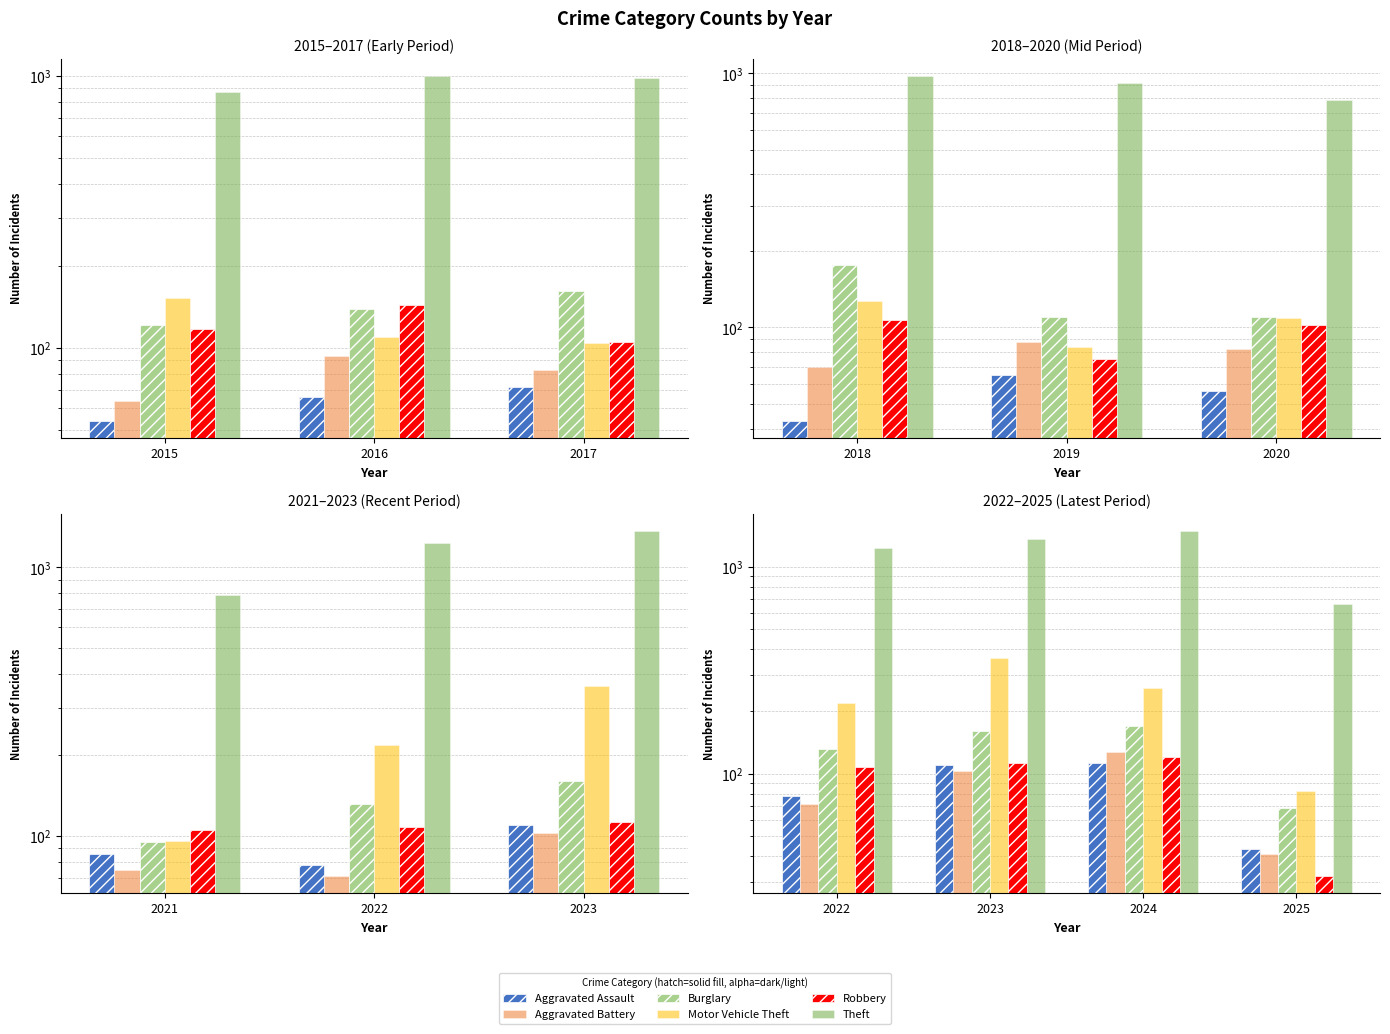

What is the average value of the Motor Vehicle Theft series?

231